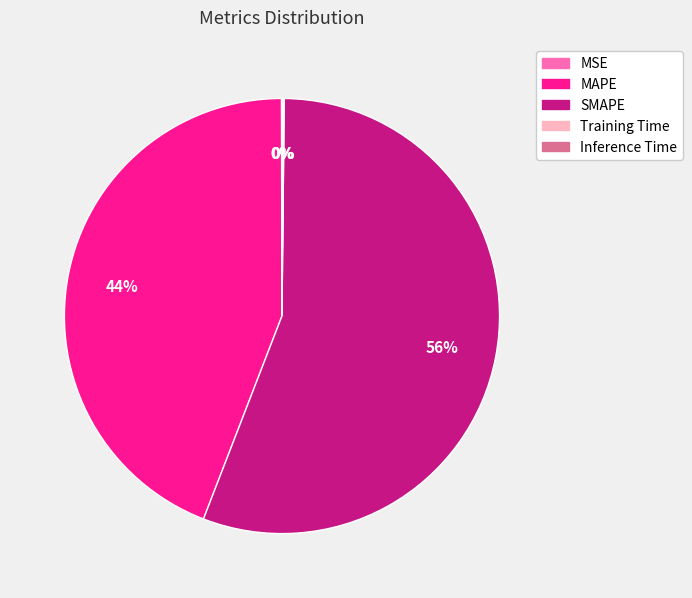

Does SMAPE represent more than half of the total?

Yes